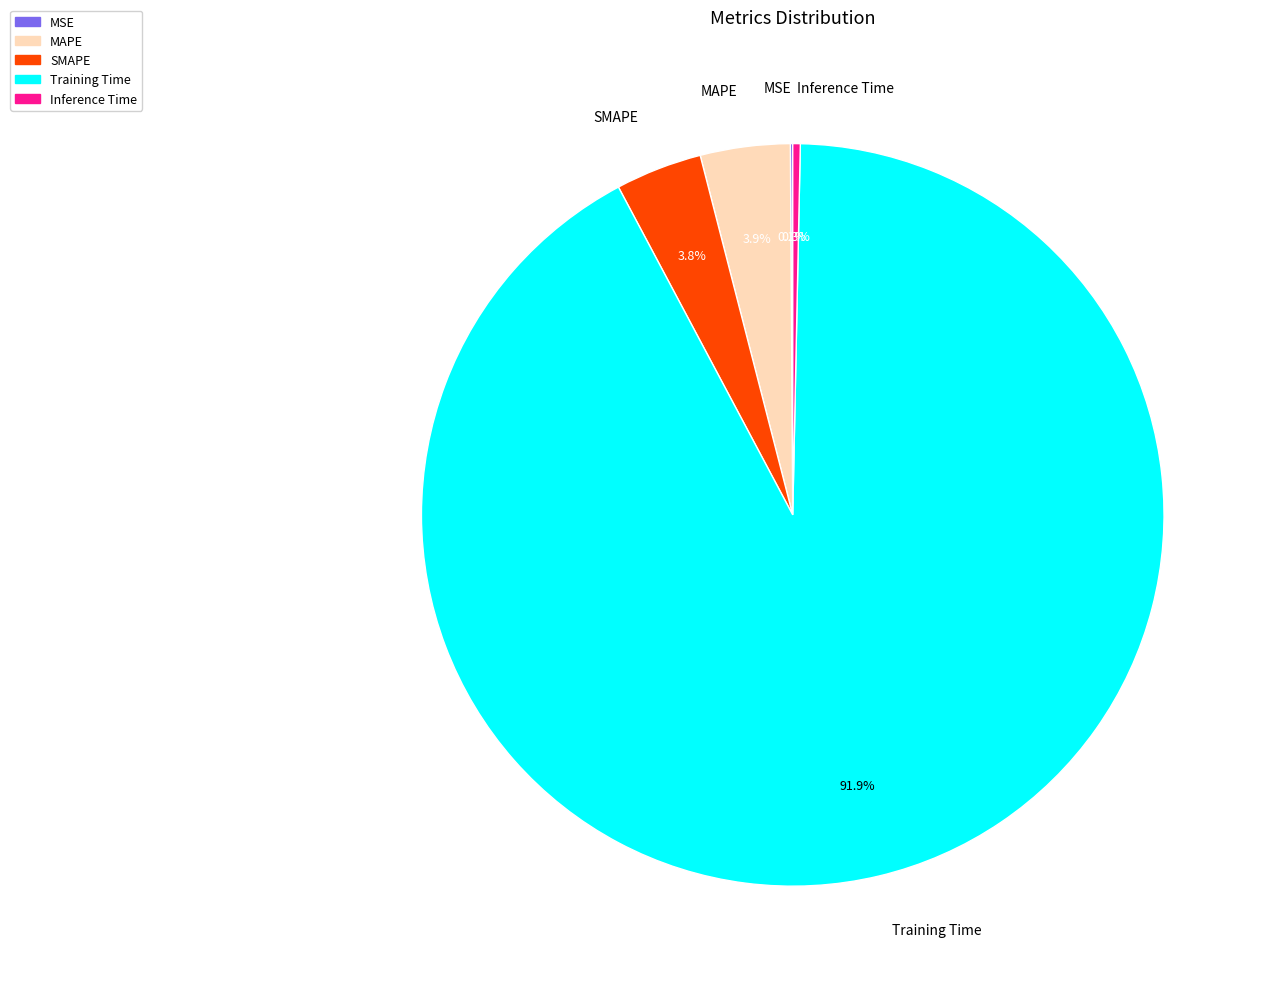

Which category has the biggest portion of the pie?

Training Time